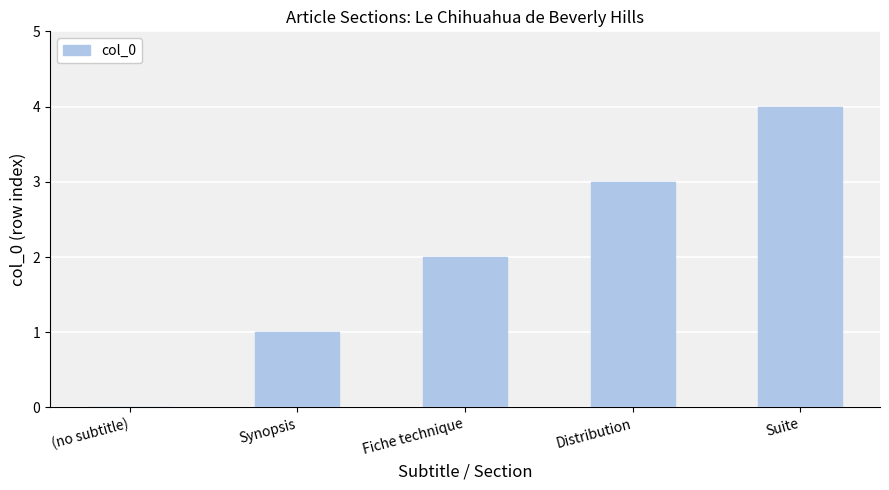

Reading right to left, list all the values displayed in this chart.

Suite=4	Distribution=3	Fiche technique=2	Synopsis=1	(no subtitle)=0